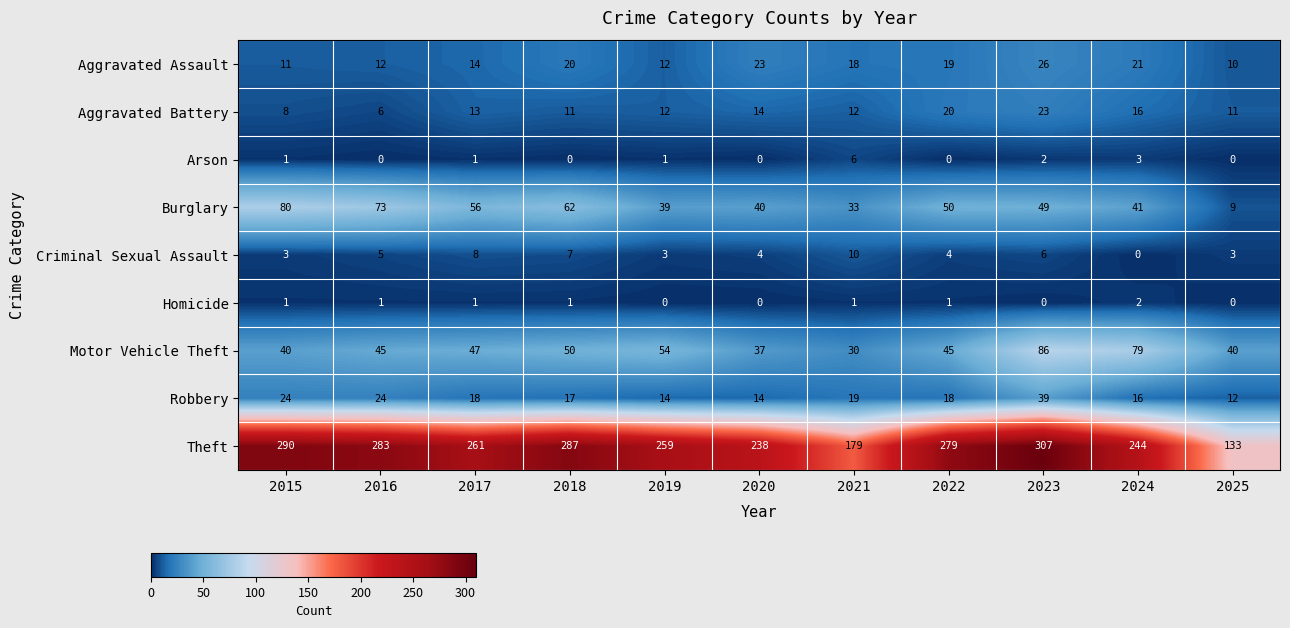

The value of Aggravated Assault at 2018 is 20. True or false?

True